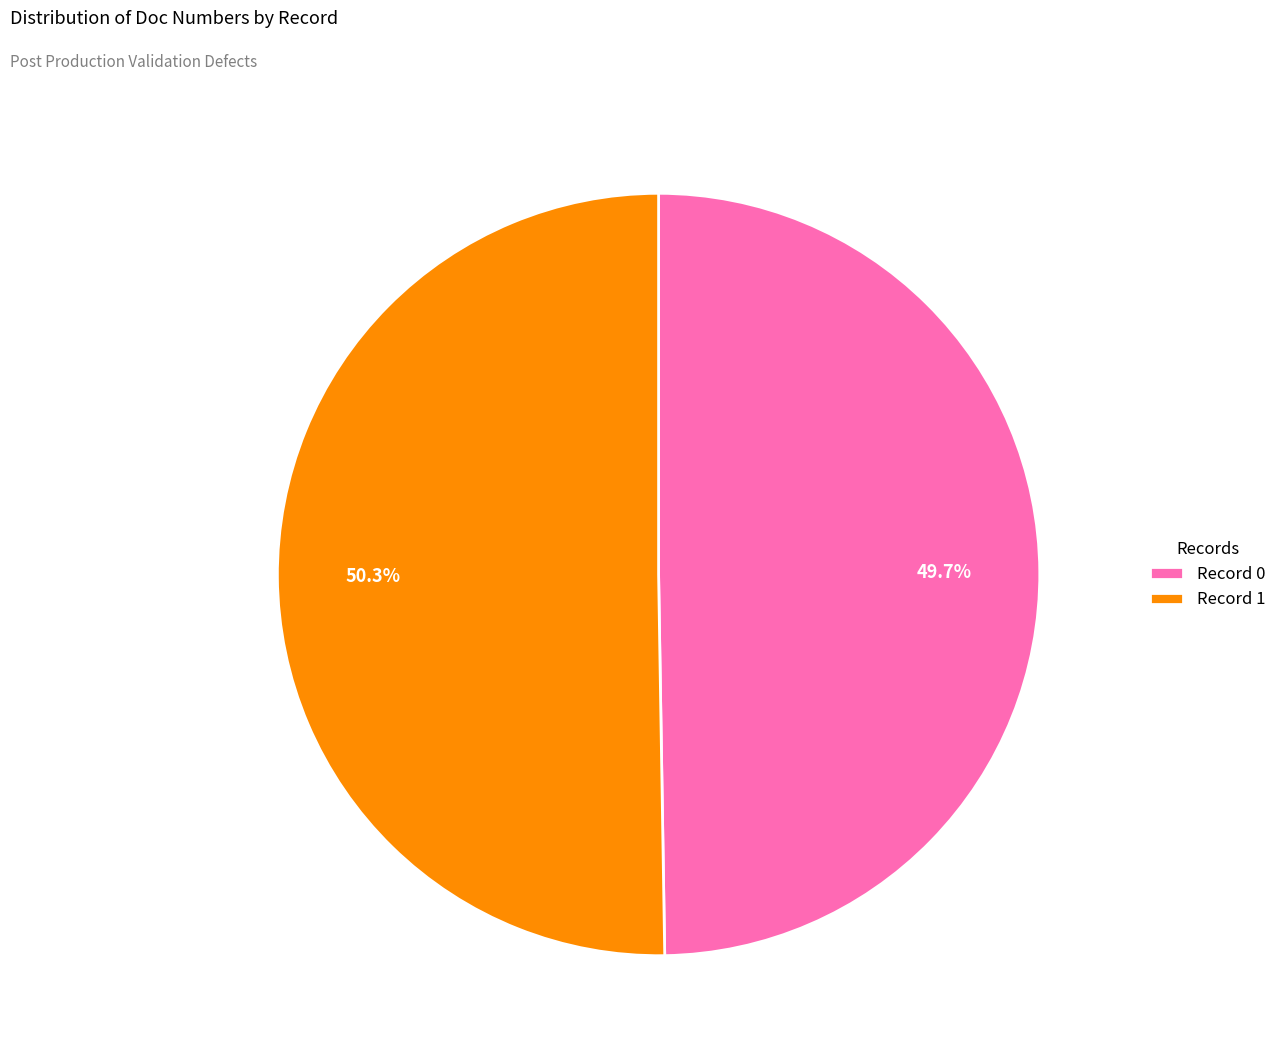

Do Record 0 and Record 1 together represent more than half of the pie?

Yes